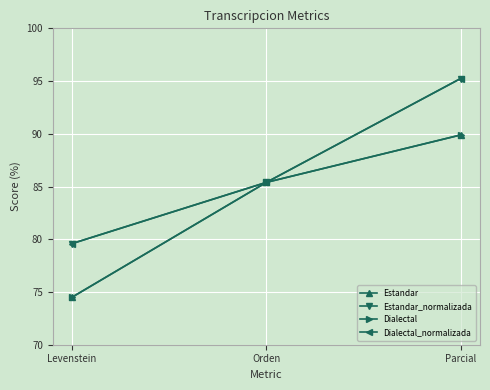

What is the label of the 3rd point from the left?

Parcial